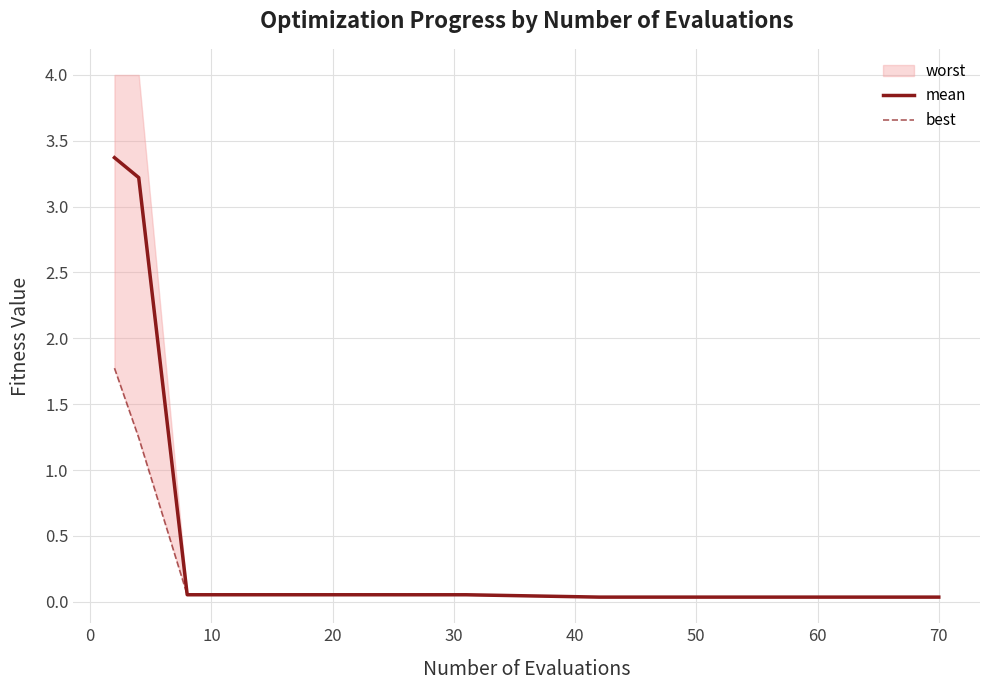

True or false: best and mean cross at least once.

False